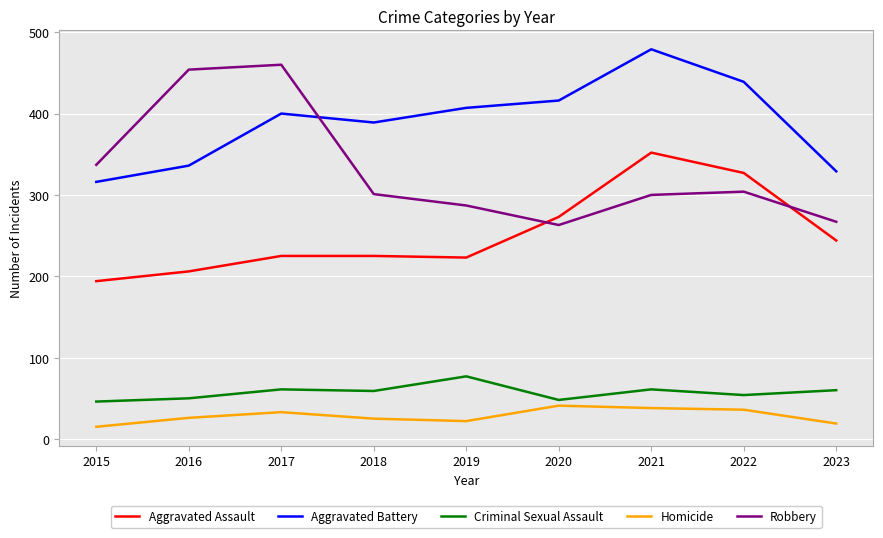

True or false: Aggravated Assault has a value of 69 at 2018.

False